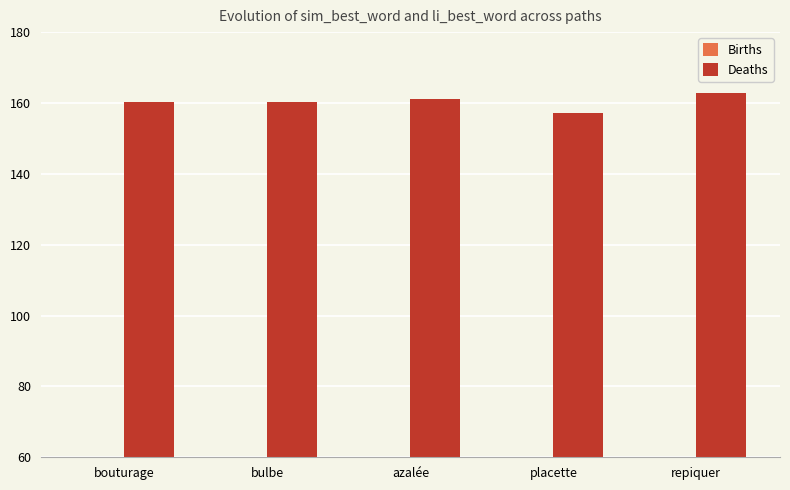

How many bars are there in total?

10